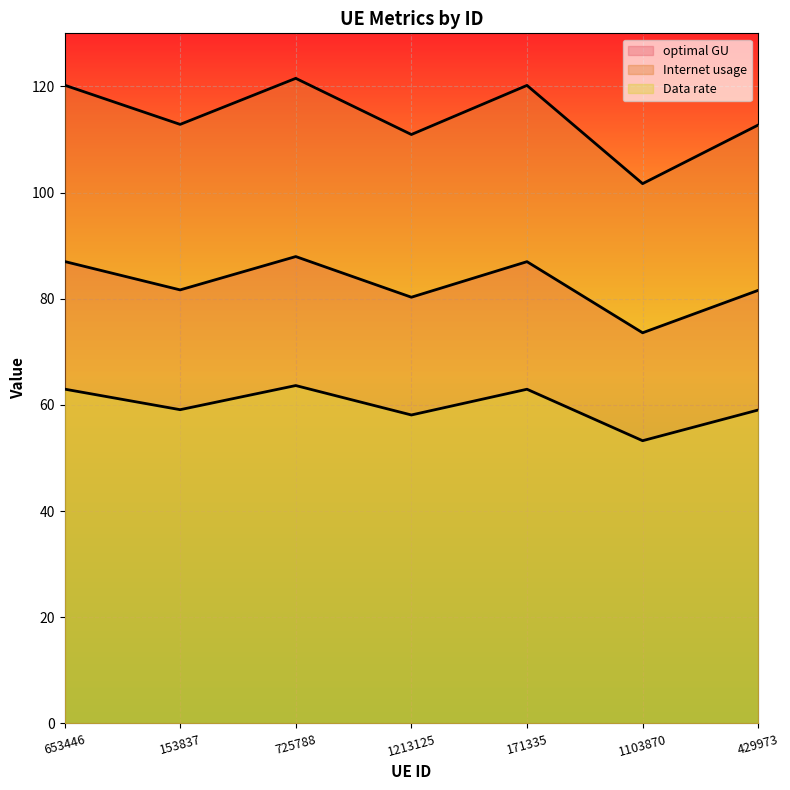

Which series changed the most between 653446 and 429973?

Data rate